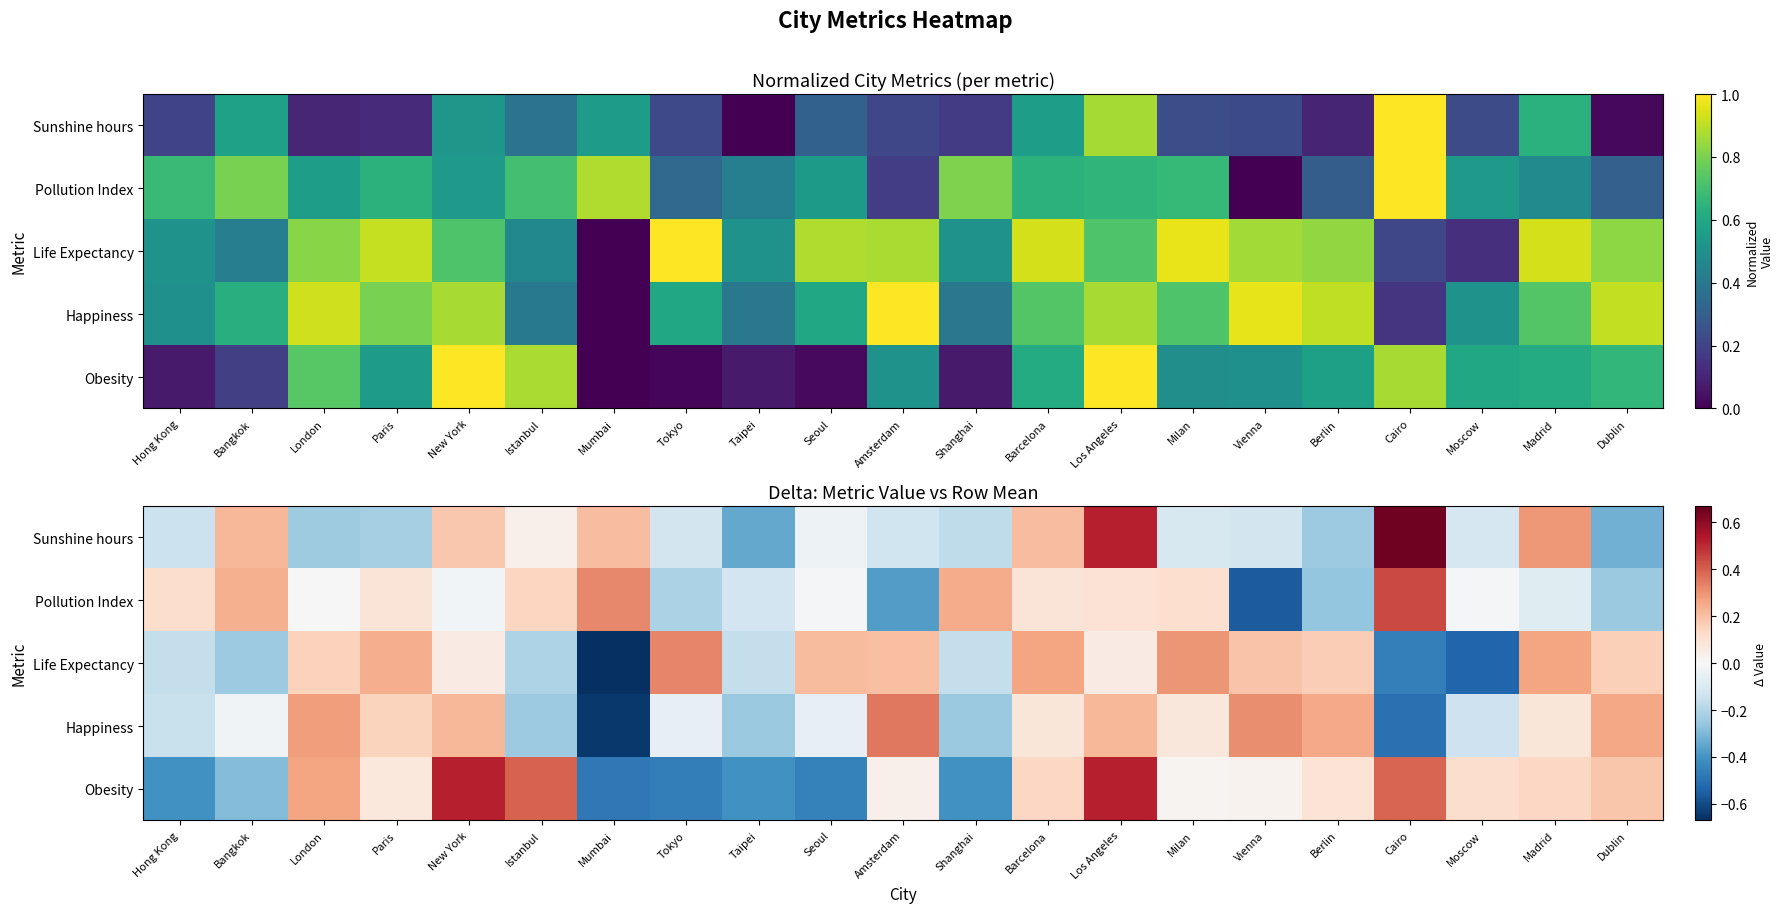

What is the minimum value shown in the chart?

-0.7